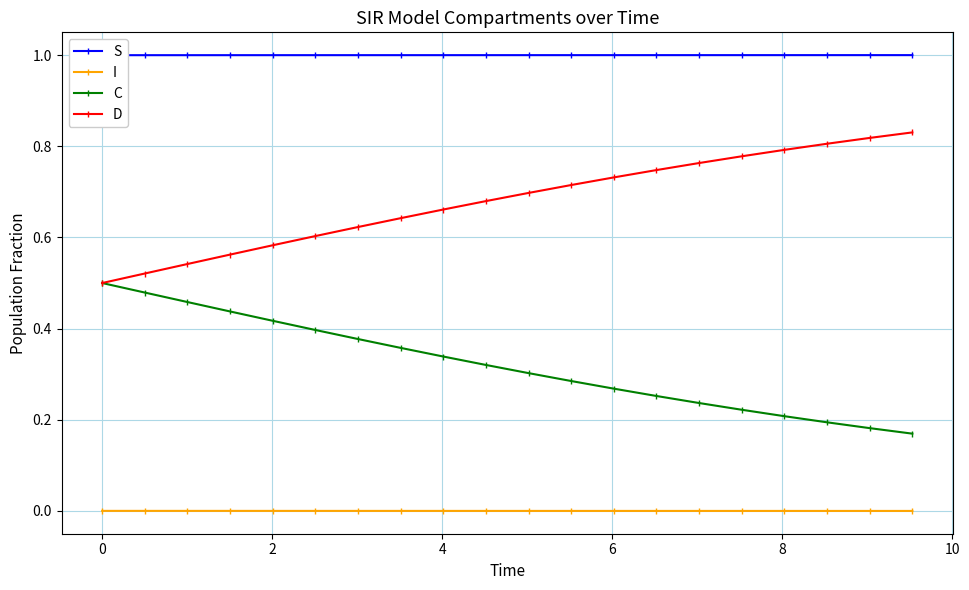

Rank the series by their maximum value, from highest to lowest.

S, D, C, I